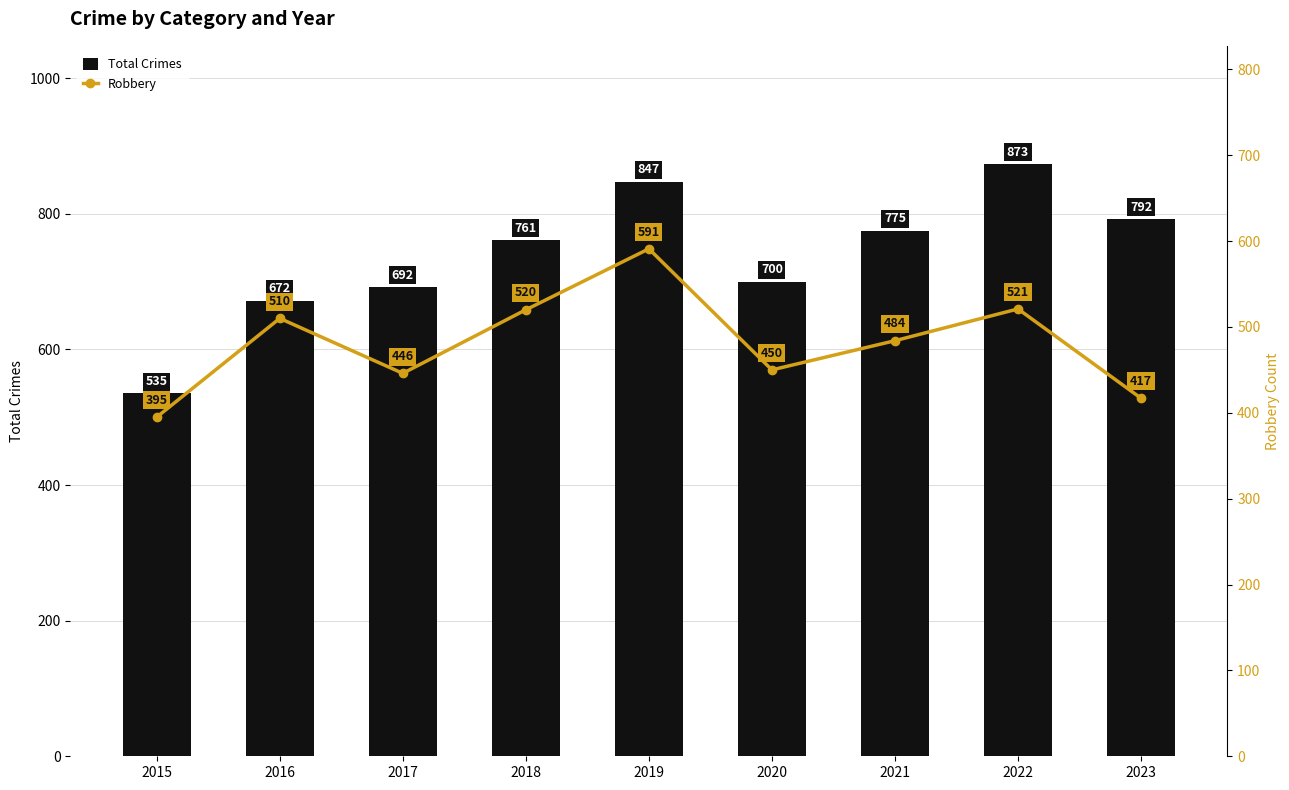

List the series in order of their overall mean, highest first.

Total Crimes, Robbery